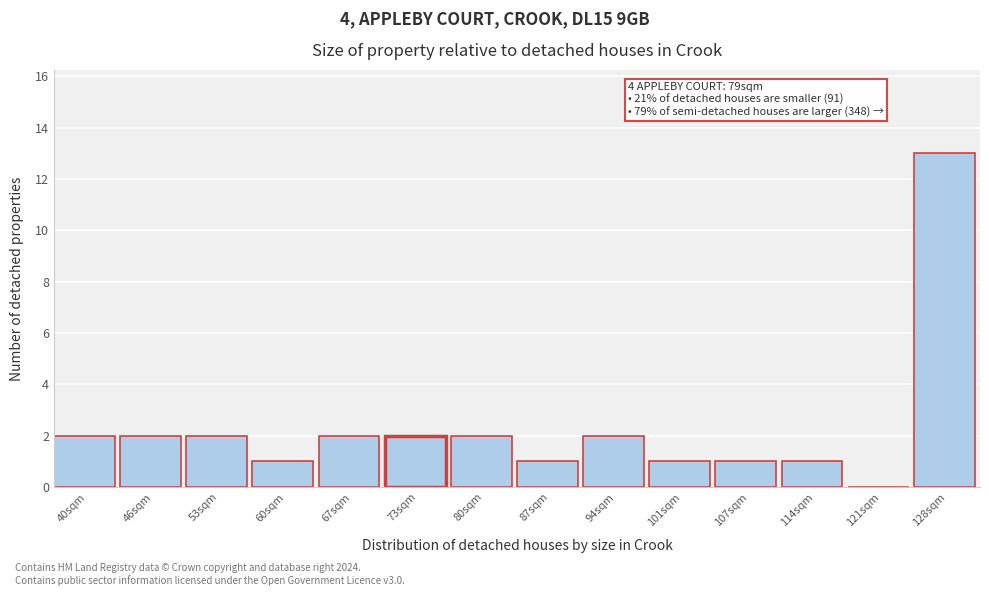

Reading left to right, transcribe all the data shown in this chart.

40sqm=2	46sqm=2	53sqm=2	60sqm=1	67sqm=2	73sqm=2	80sqm=2	87sqm=1	94sqm=2	101sqm=1	107sqm=1	114sqm=1	121sqm=0	128sqm=13